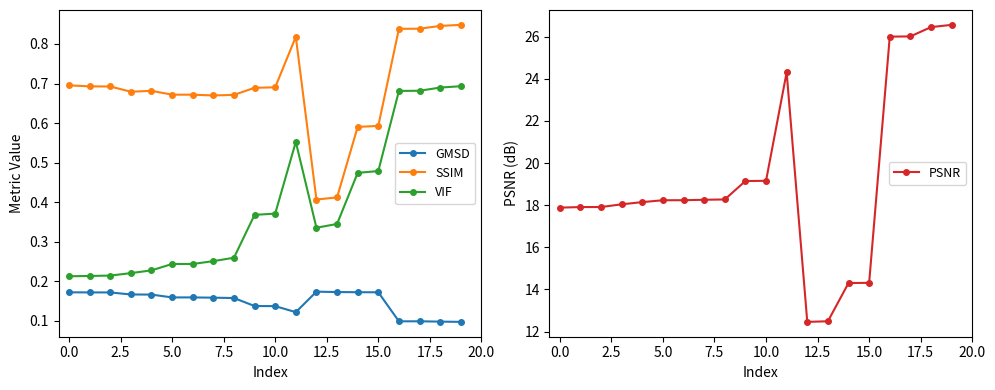

True or false: PSNR and SSIM cross at least once.

False